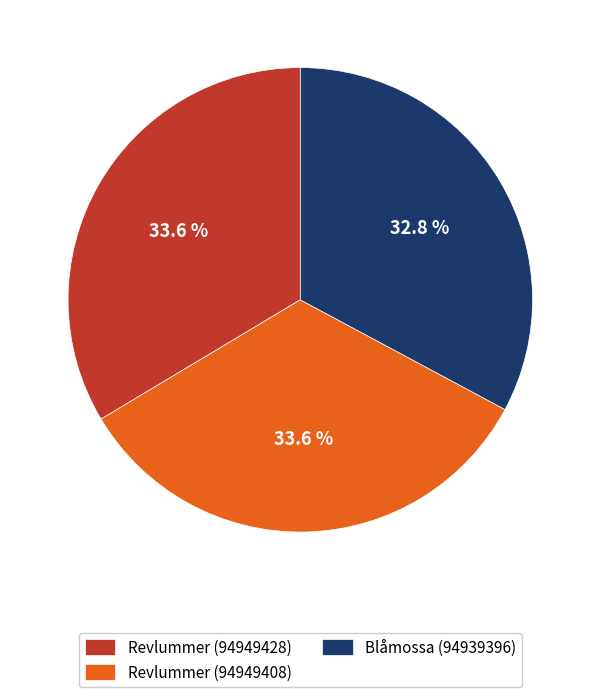

Combined, what portion of the pie is Revlummer (94949408) and Blåmossa (94939396)?

66.4%